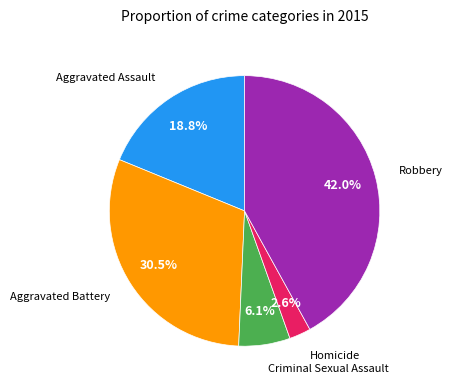

Is there a majority slice in this chart?

No